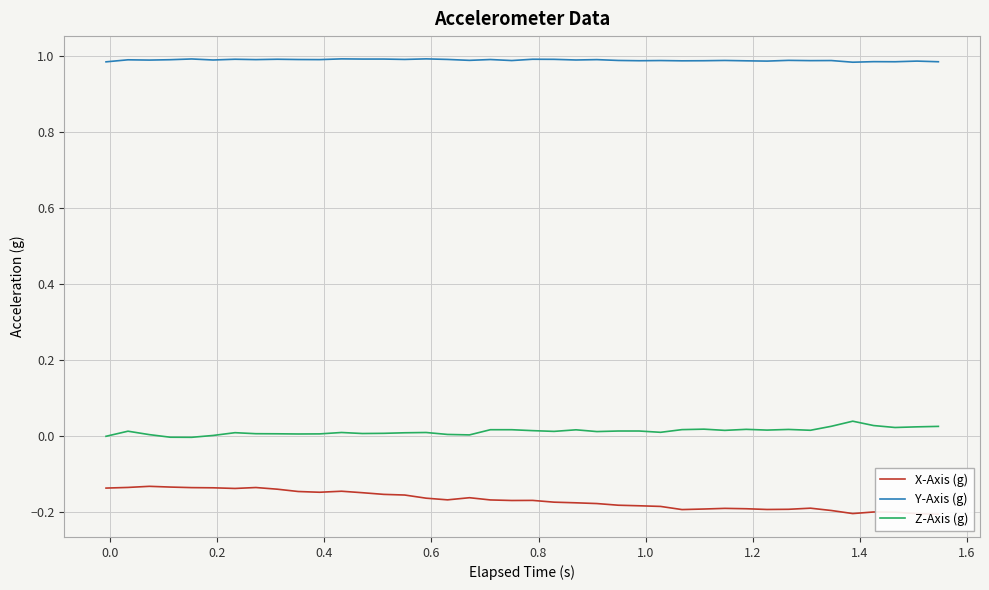

True or false: Z-Axis (g) and Y-Axis (g) cross at least once.

False